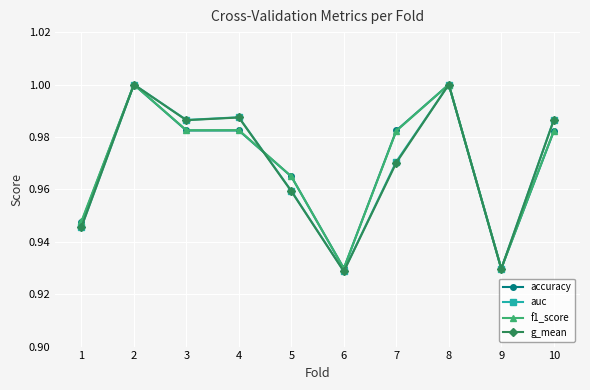

True or false: accuracy has more than 0 points higher than both neighbors.

True